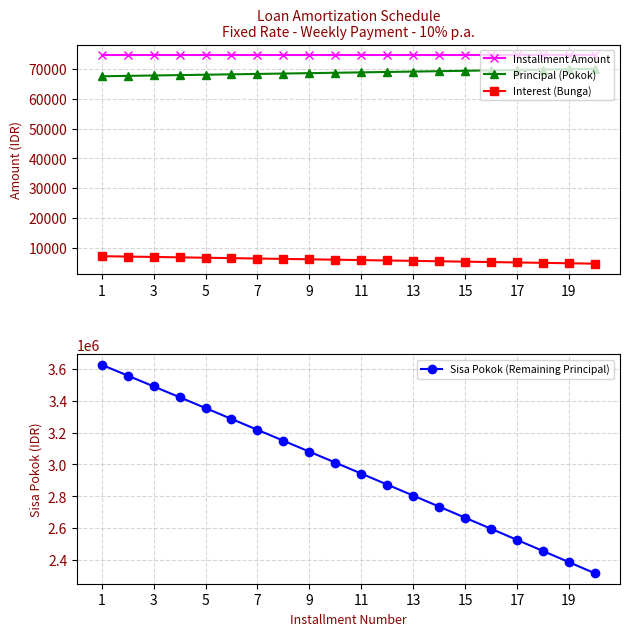

Which category has the highest value in the Sisa Pokok (Remaining Principal) series?

1